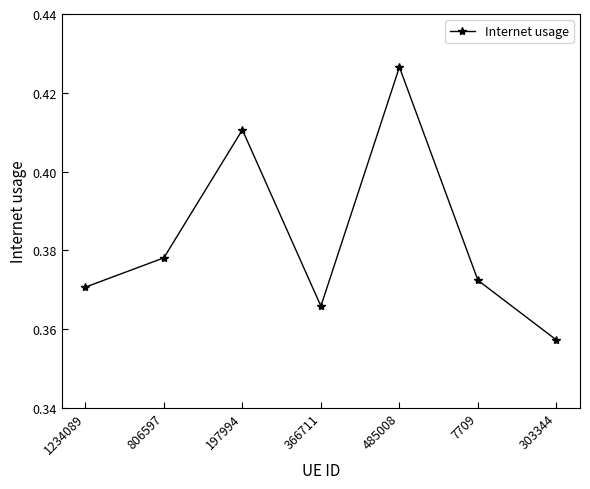

Which category has the highest value across all series?

485008